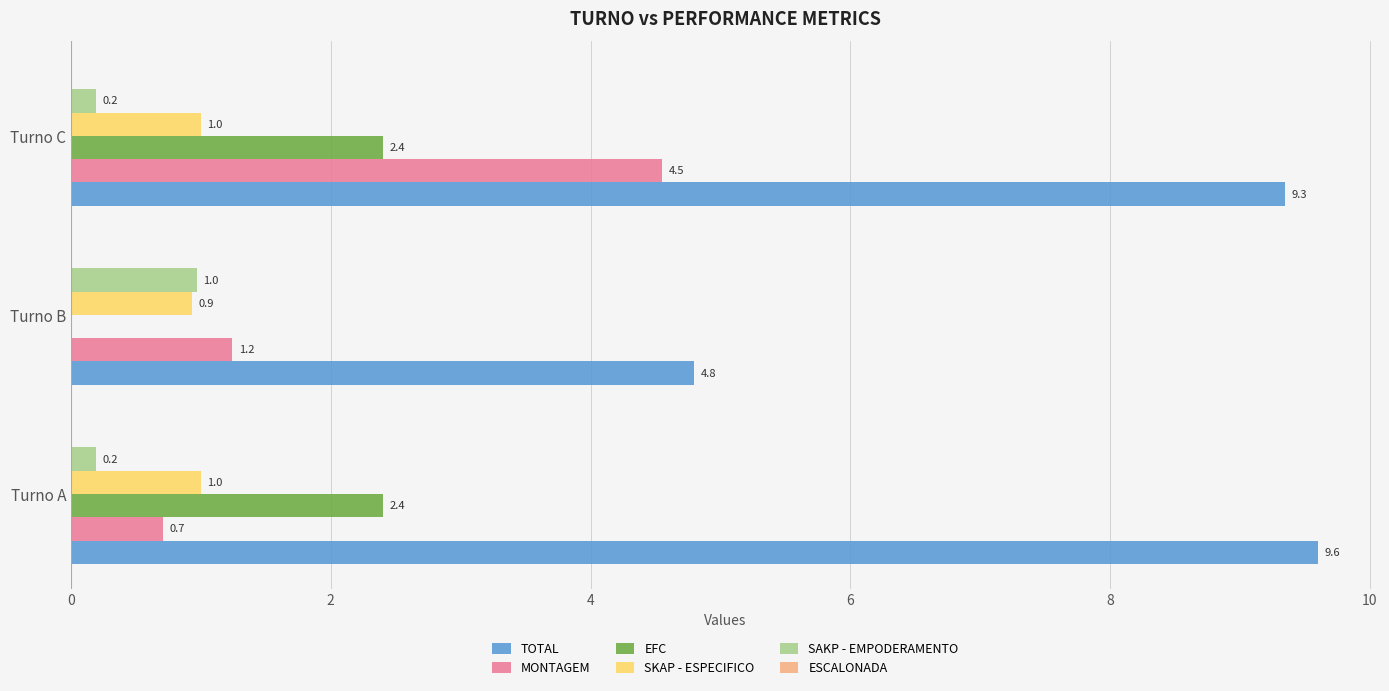

Which series changed the most between Turno A and Turno C?

MONTAGEM